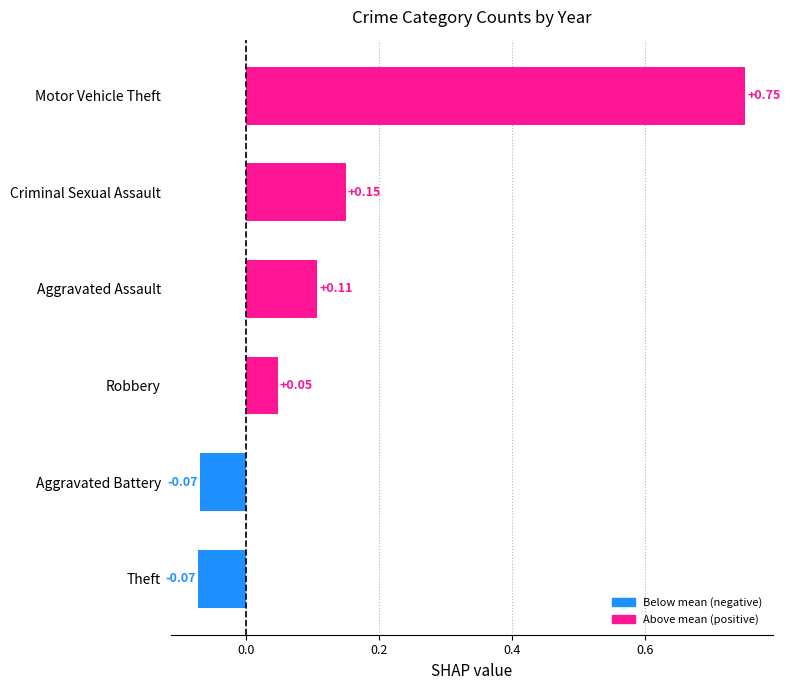

What is the sum of all values?

0.9